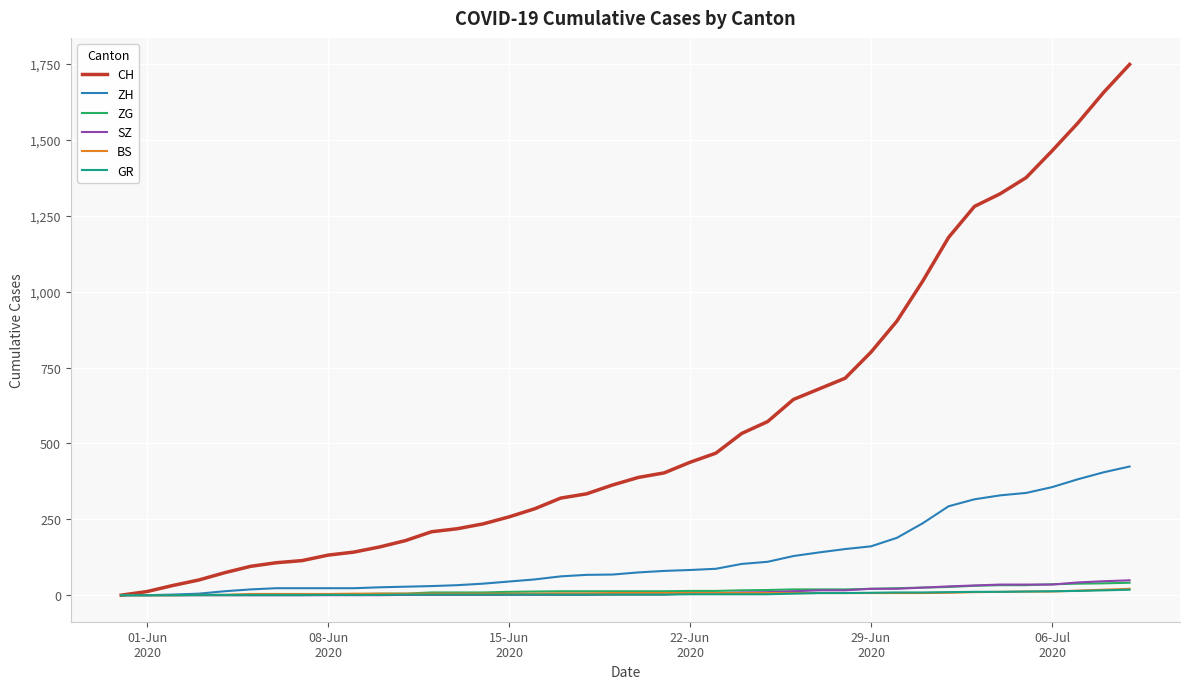

Which series has the largest range (max minus min)?

CH